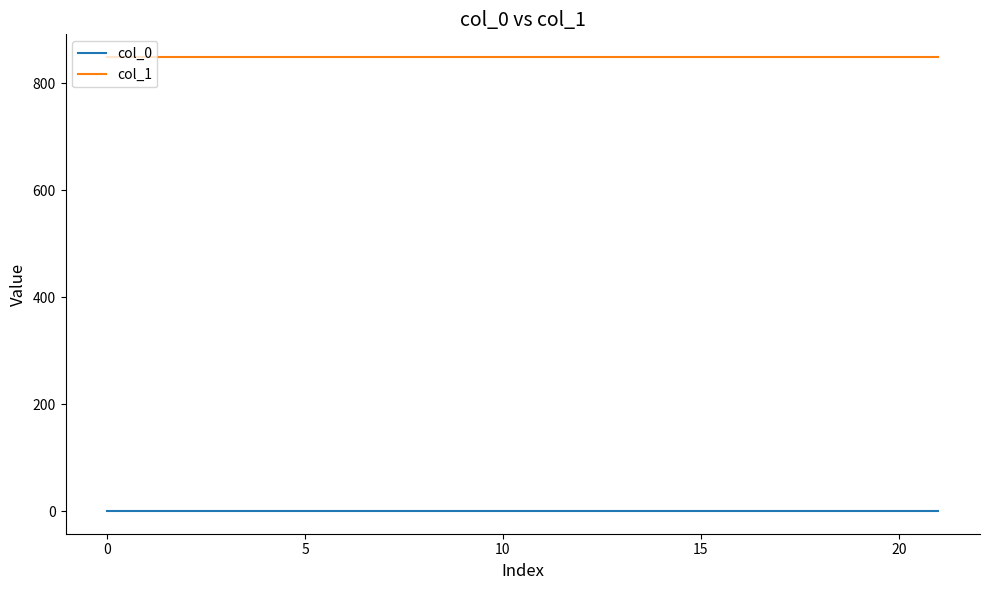

True or false: col_0 and col_1 cross at least once.

False